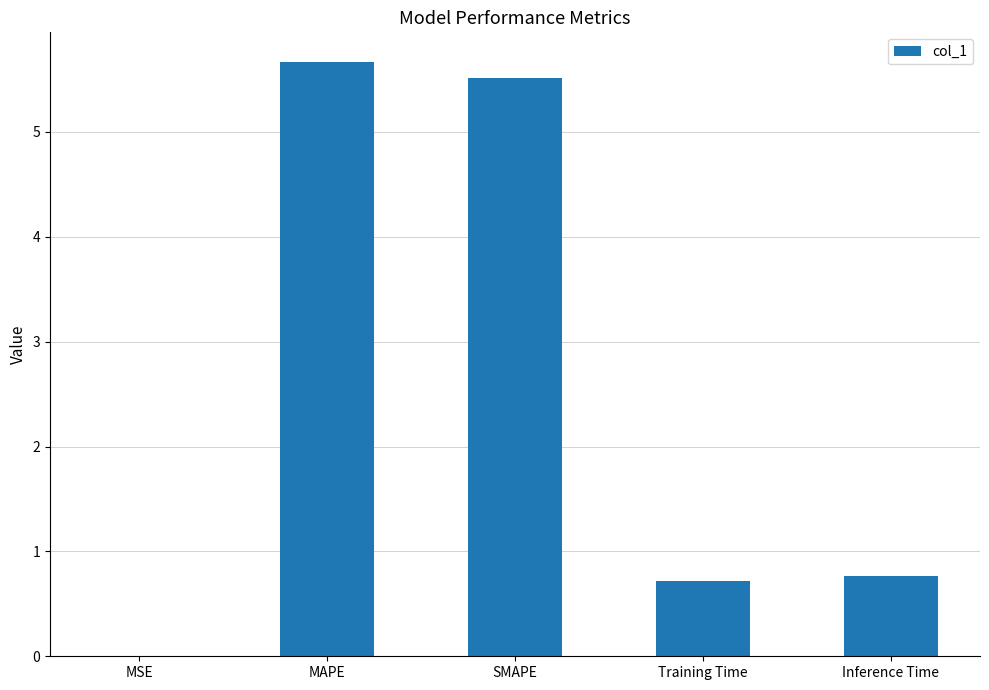

At which category does the chart reach its peak across all series?

MAPE